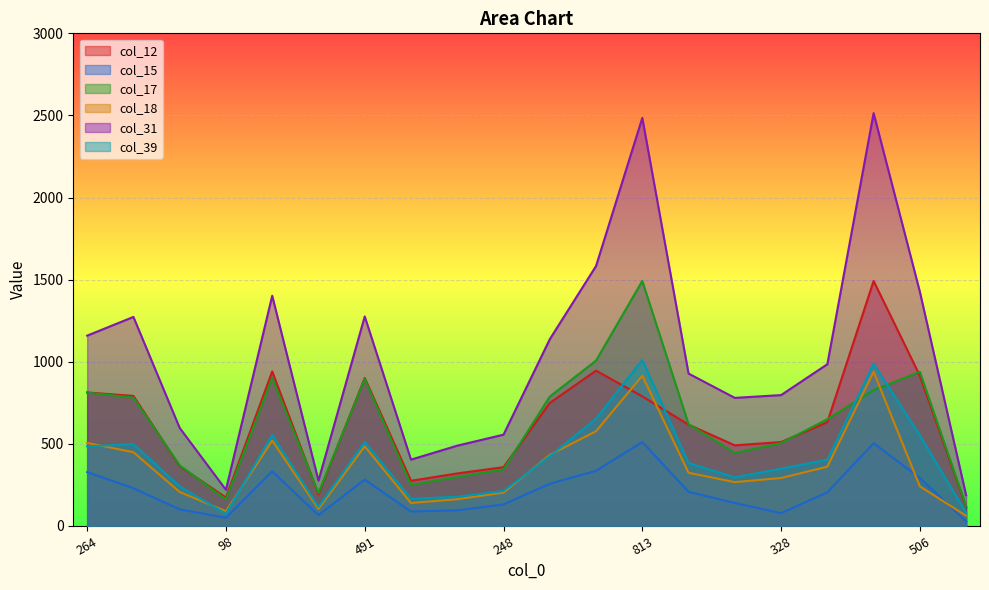

At how many categories does at least one series exceed 1486?

3